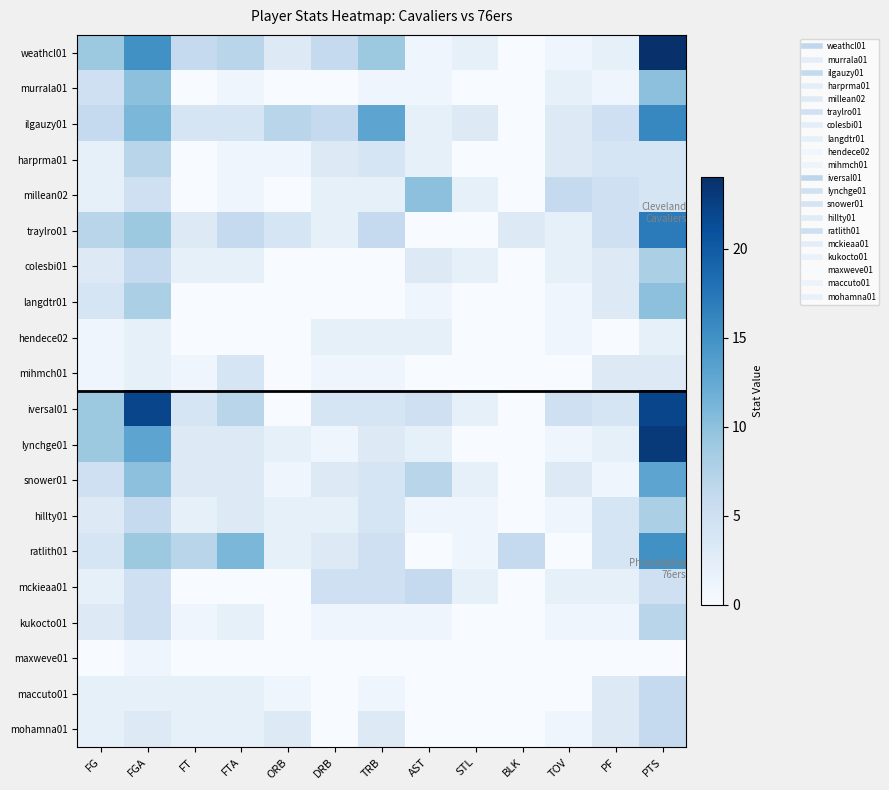

At which category is the sum across all series the highest?

PTS